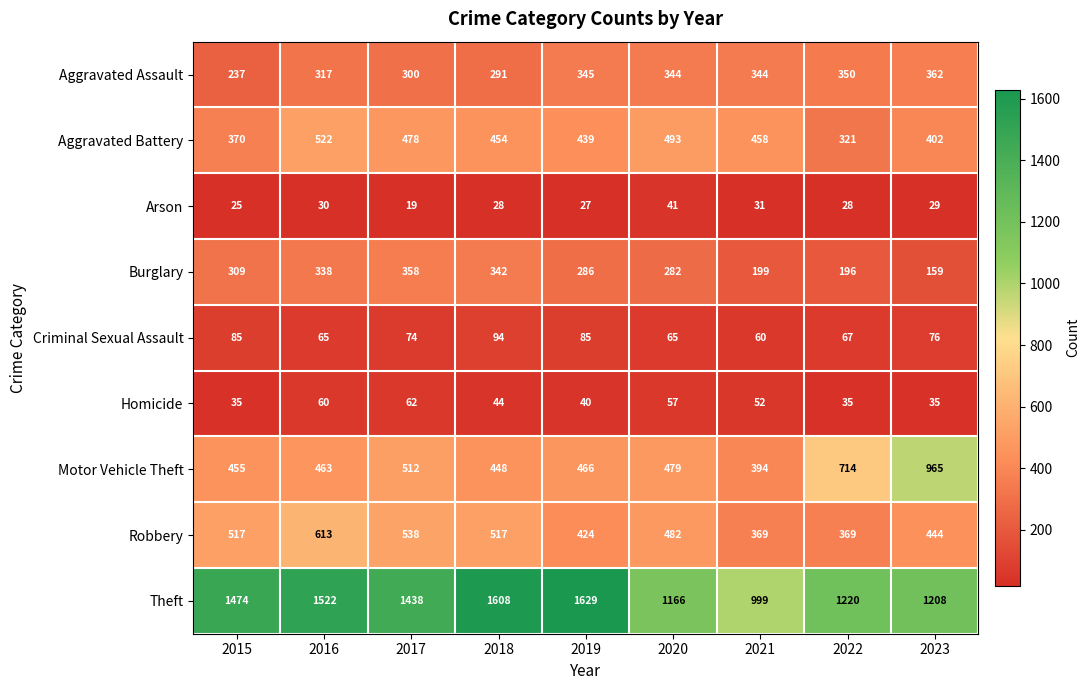

Which label corresponds to the smallest value in the chart?

2017